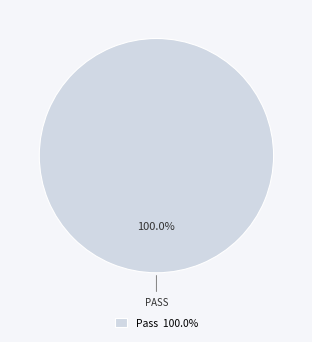

Which category accounts for the majority?

Pass 100.0%